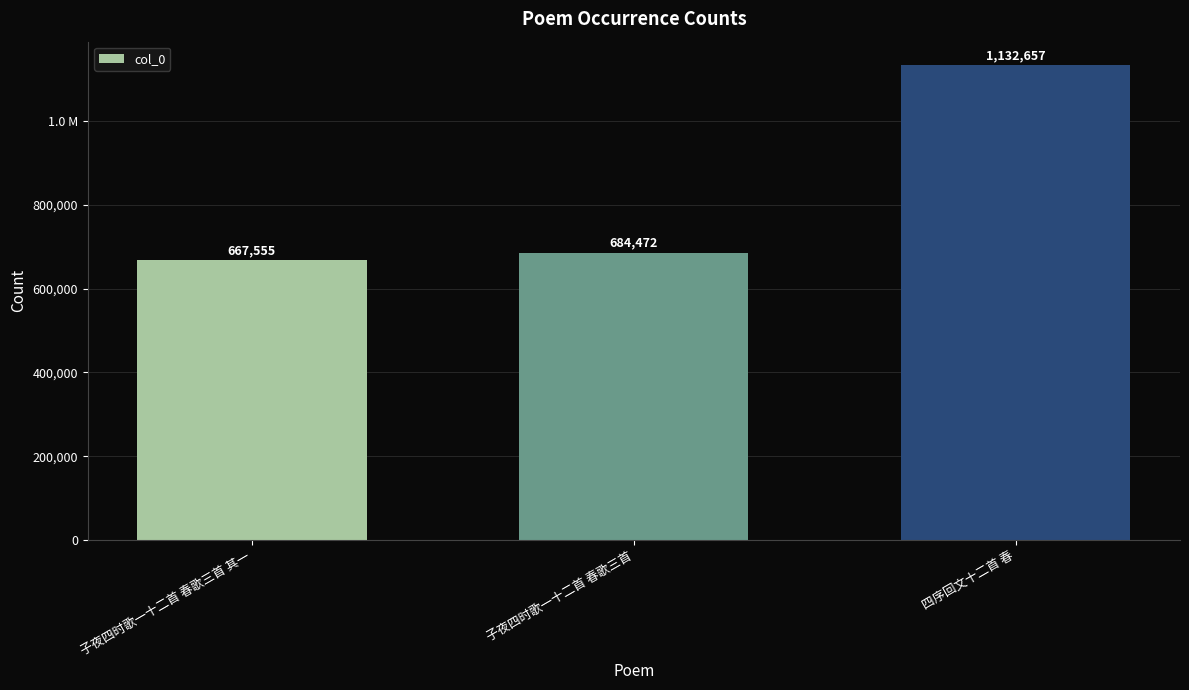

At which label is the value closest to 900106?

子夜四时歌一十二首 春歌三首